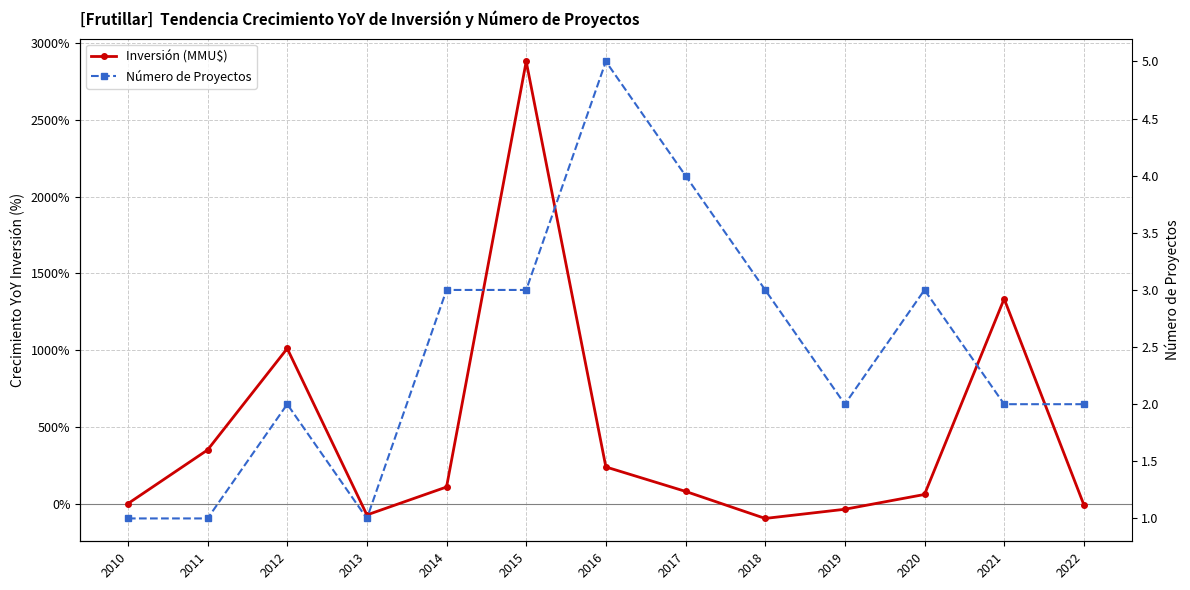

Which series has the largest range (max minus min)?

Inversión (MMU$)